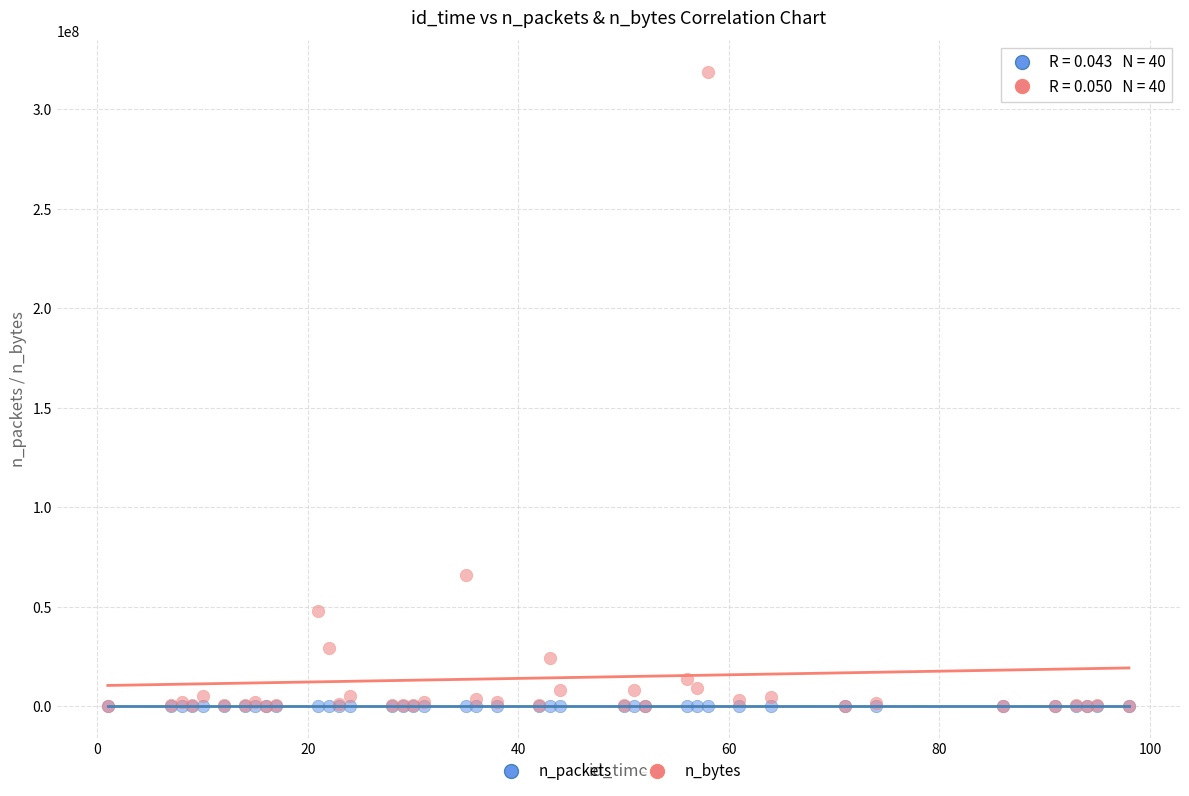

In the n_bytes series, what Y value is closest to 159387256?

65909741